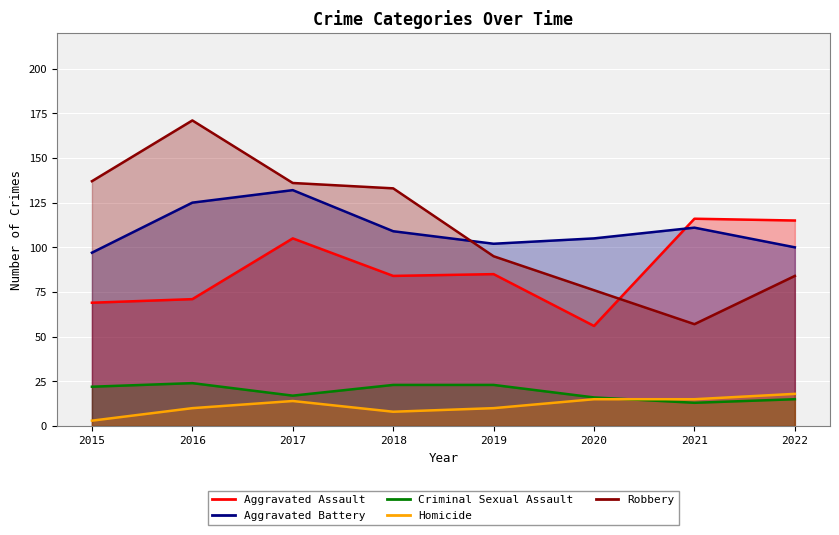

True or false: Criminal Sexual Assault and Aggravated Assault cross at least once.

False